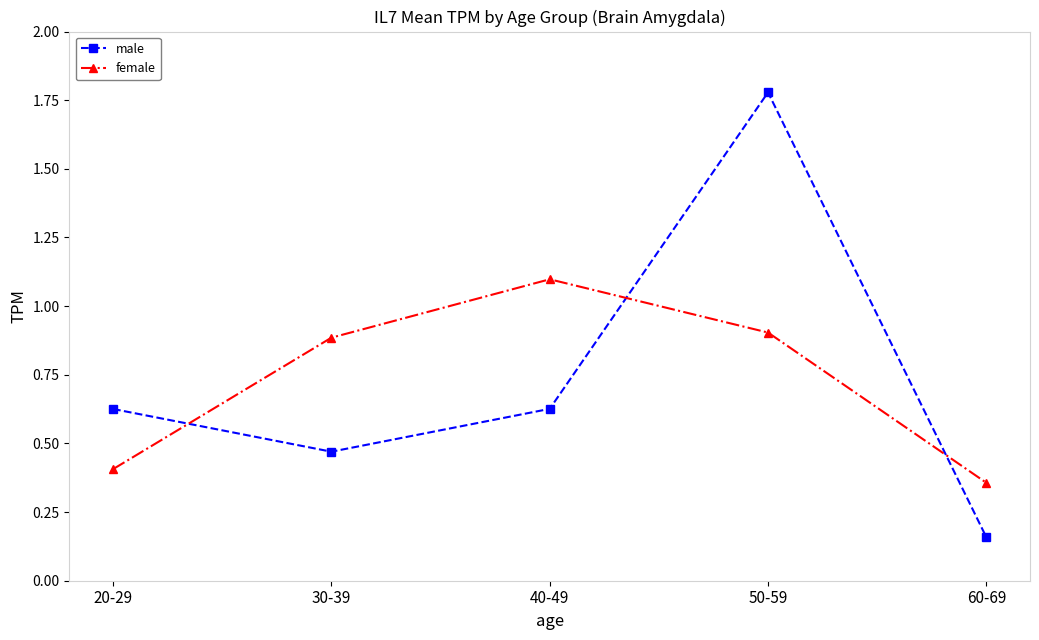

What is the sum of all female values?

3.6